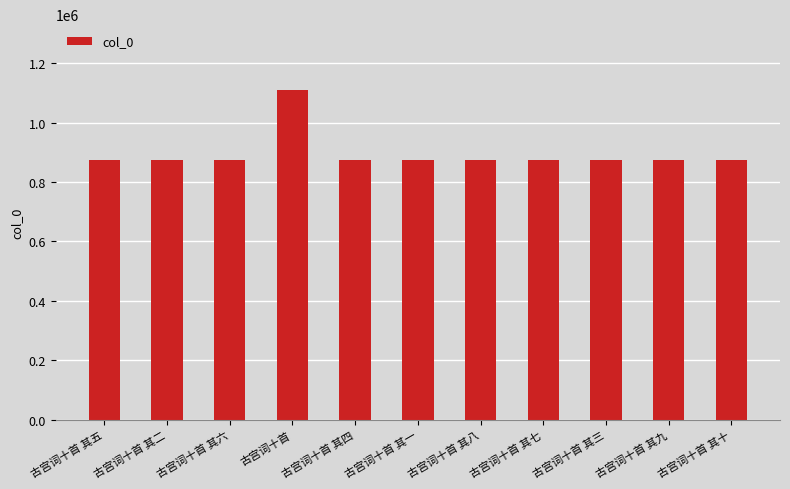

What is the difference between the maximum and second lowest values?

234077